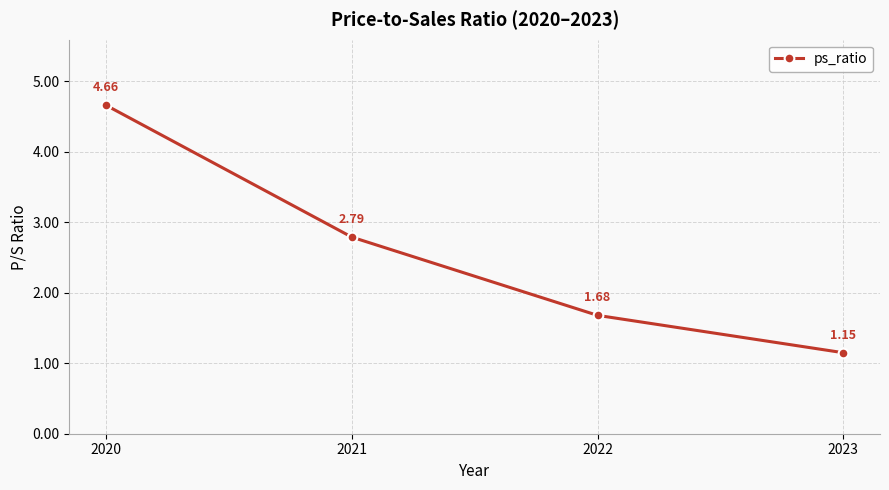

List the labels in order of value, largest first.

2020, 2021, 2022, 2023